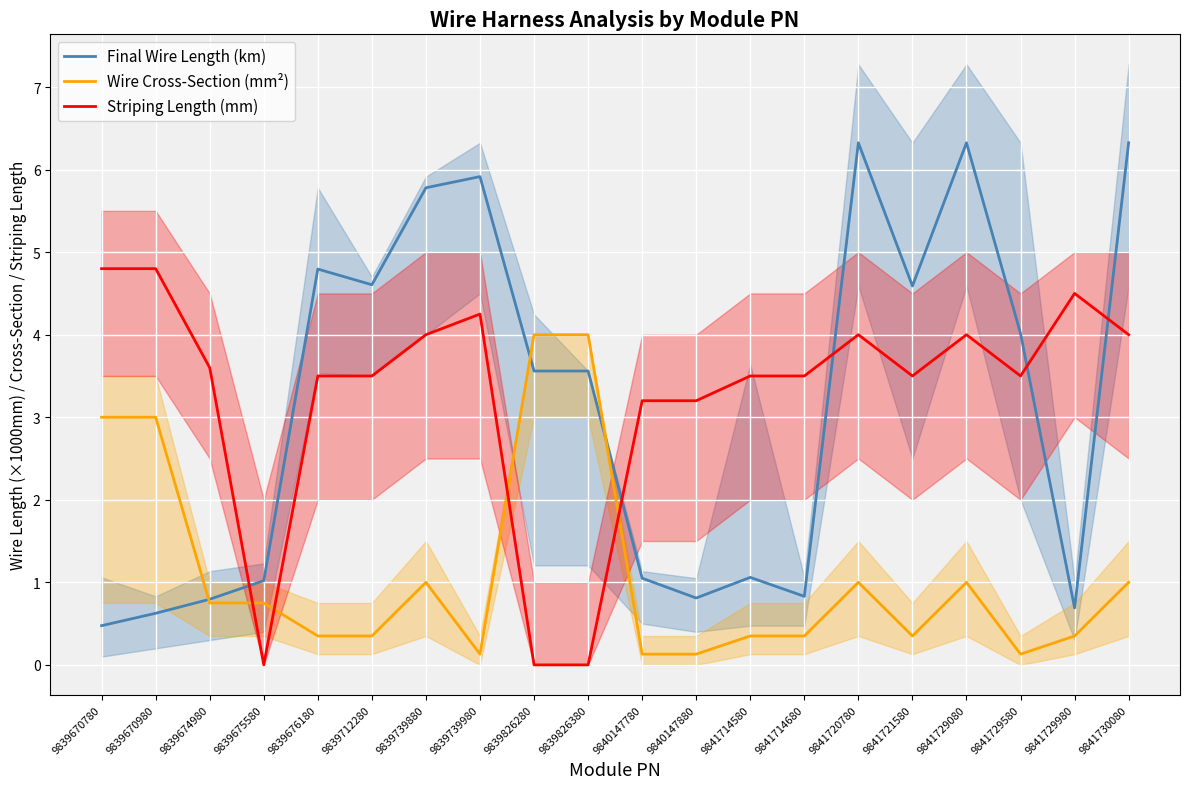

After their last crossing, which series has the higher values: Striping Length (mm) or Wire Cross-Section (mm²)?

Striping Length (mm)